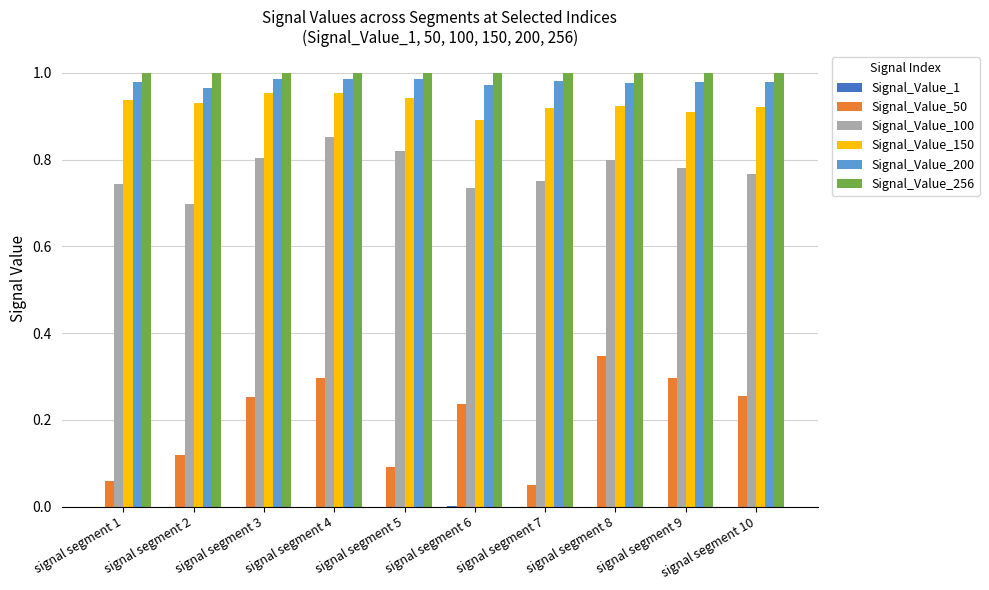

True or false: Signal_Value_50 has a value of 0.0 at signal segment 2.

False